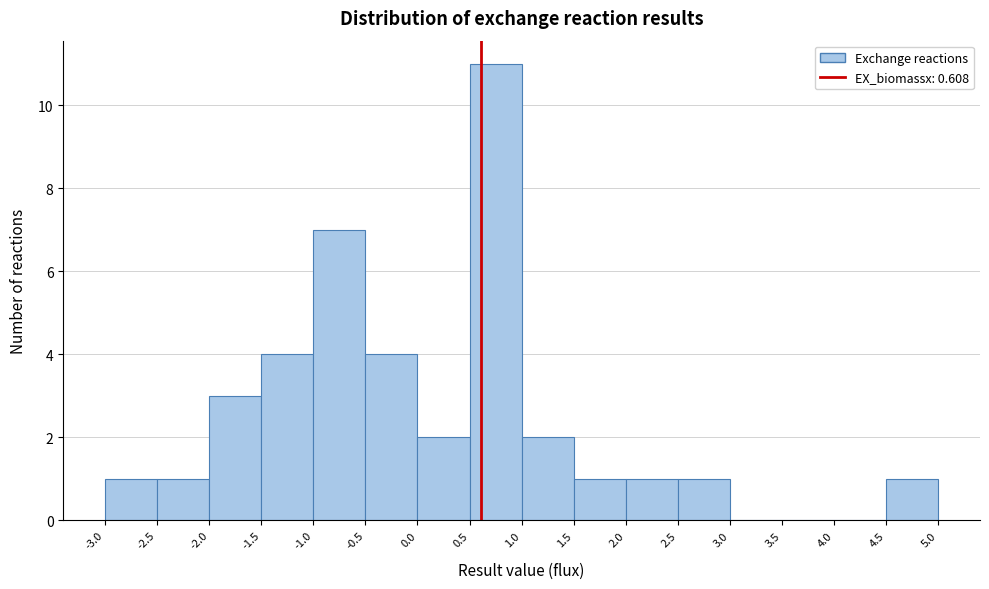

Which range on the x-axis has the tallest bar?

0.5 to 1.0